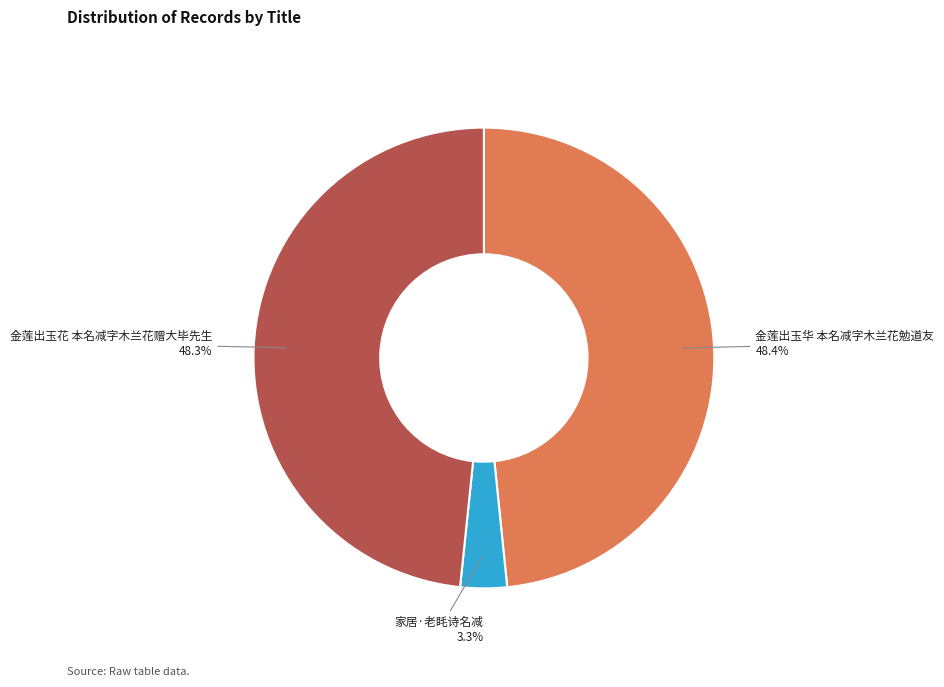

What percentage is the 家居·老眊诗名减 slice, to the nearest percent?

3%